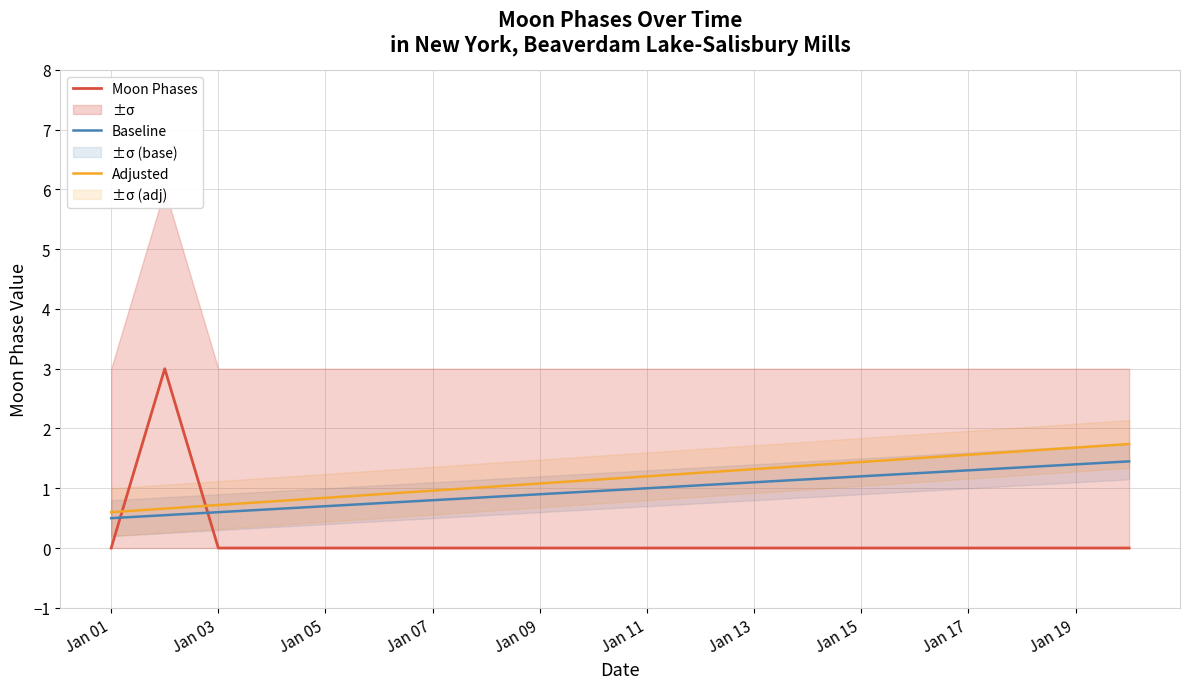

True or false: Adjusted and Moon Phases cross at least once.

True